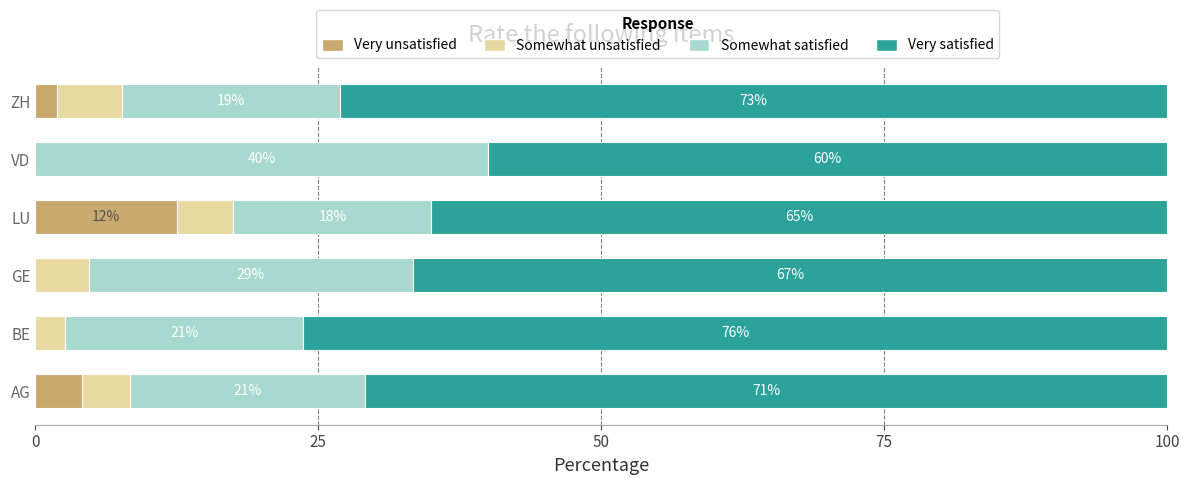

Where is Very unsatisfied nearest to the value 6?

AG